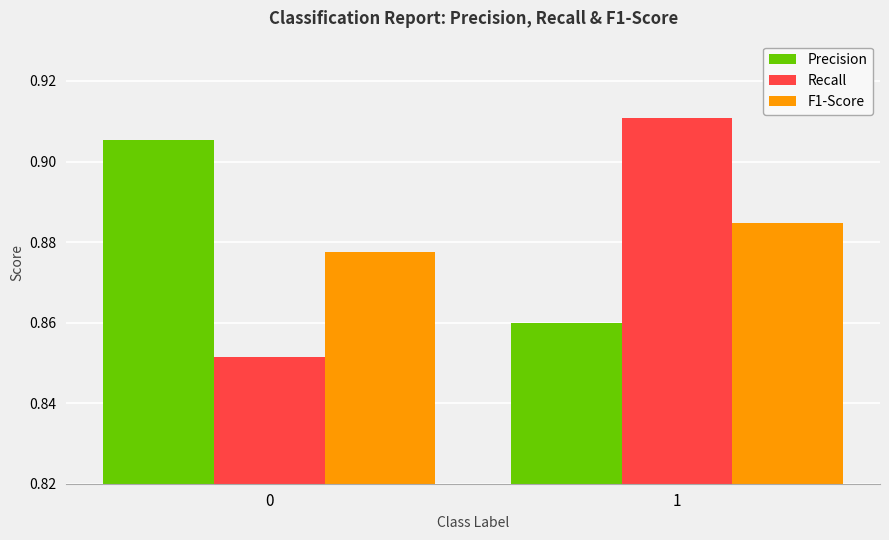

Is the value of F1-Score at 0 greater than the value of Recall at 1?

No